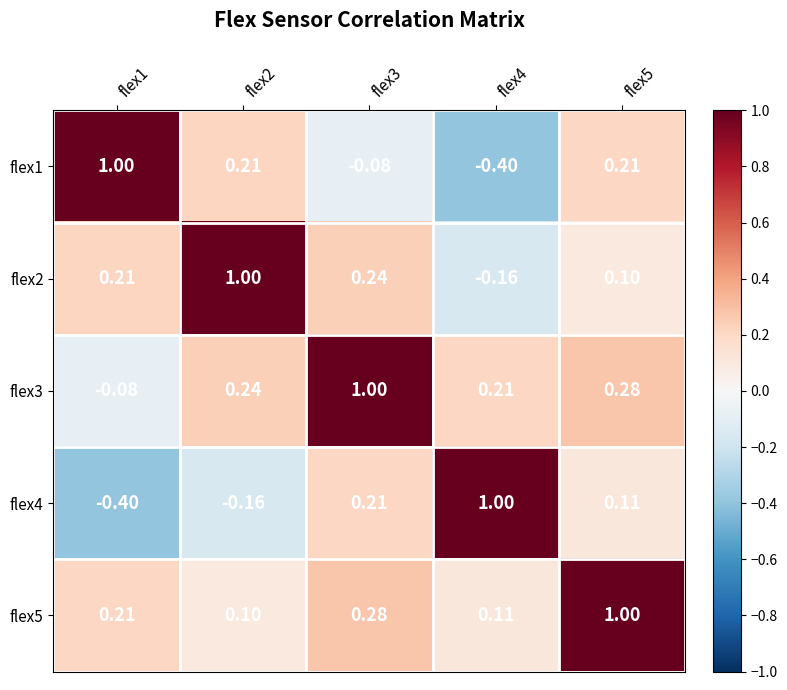

Is the value of flex3 at flex2 greater than the value of flex5 at flex3?

No